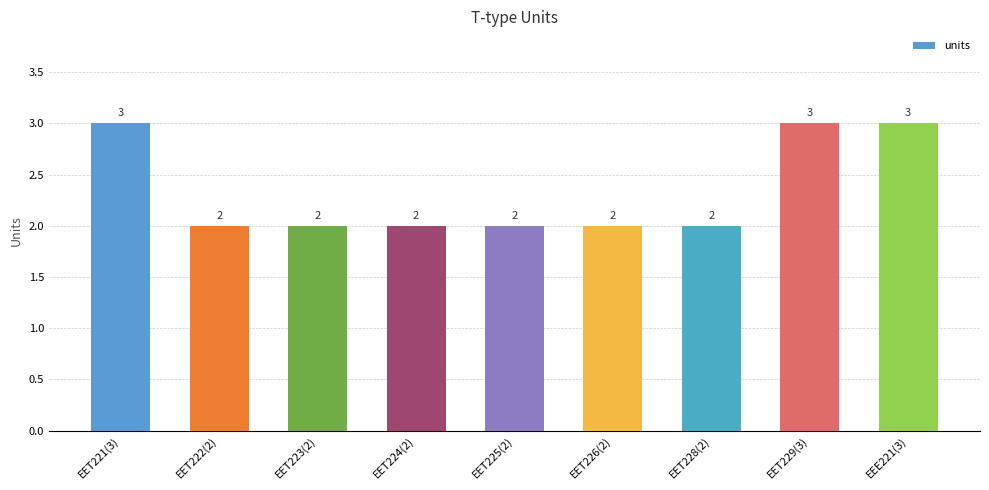

What is the difference between the maximum and minimum values?

1